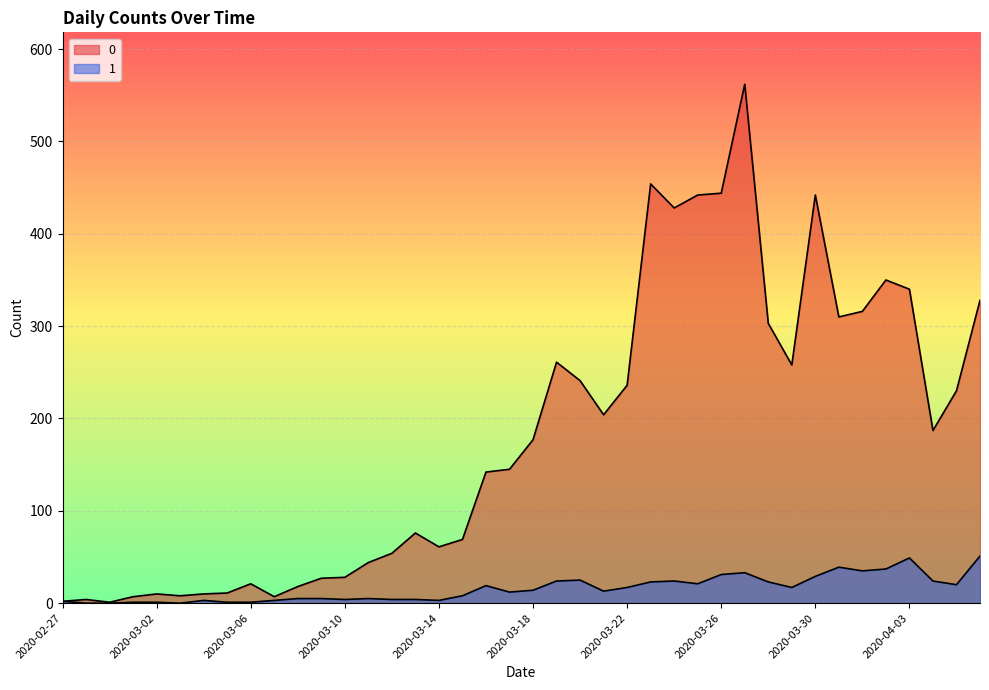

In 1, how many points are lower than both neighbors (excluding endpoints)?

9